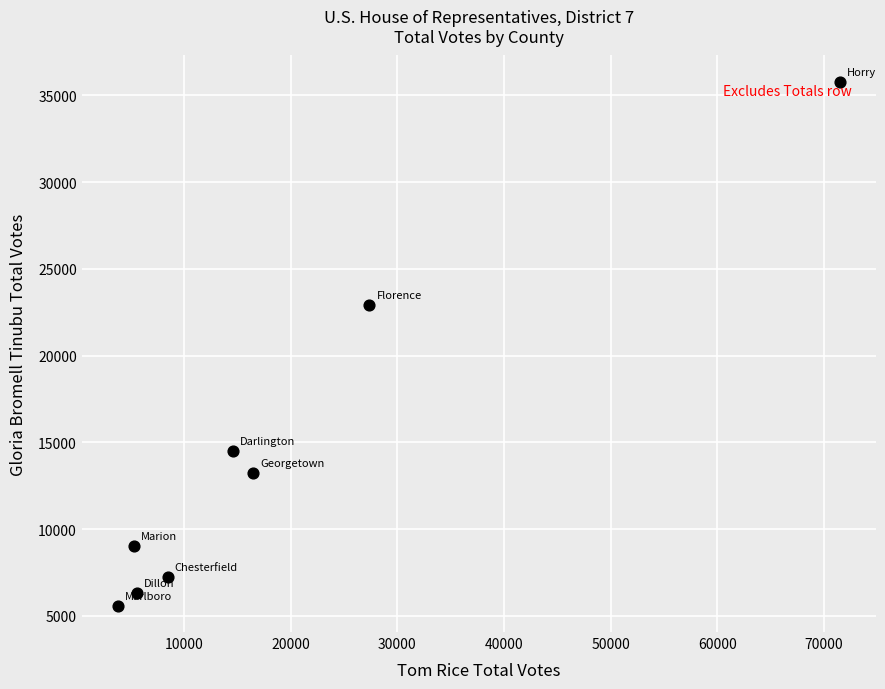

What Y value in the scatter plot is closest to 20684?

22944